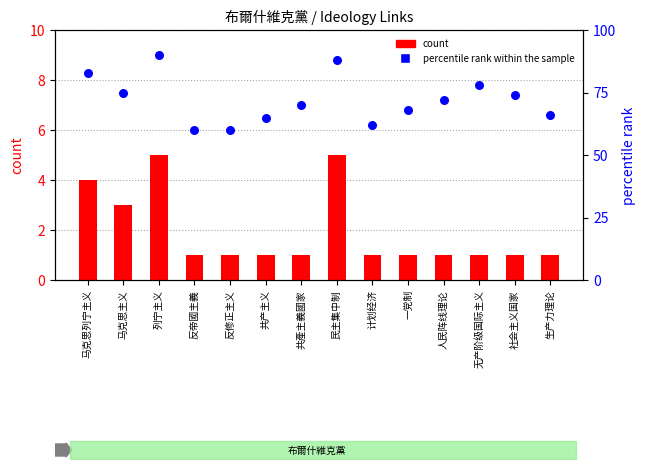

Which series has the largest total across all categories?

percentile rank within the sample